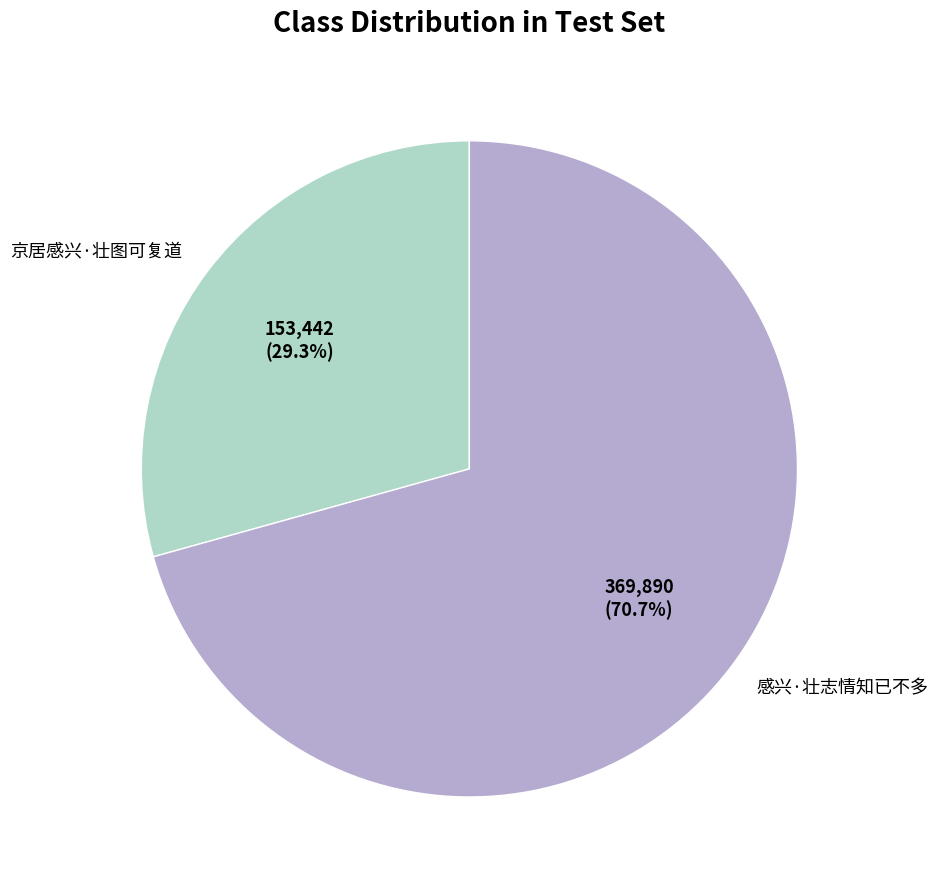

How many segments does this pie chart have?

2